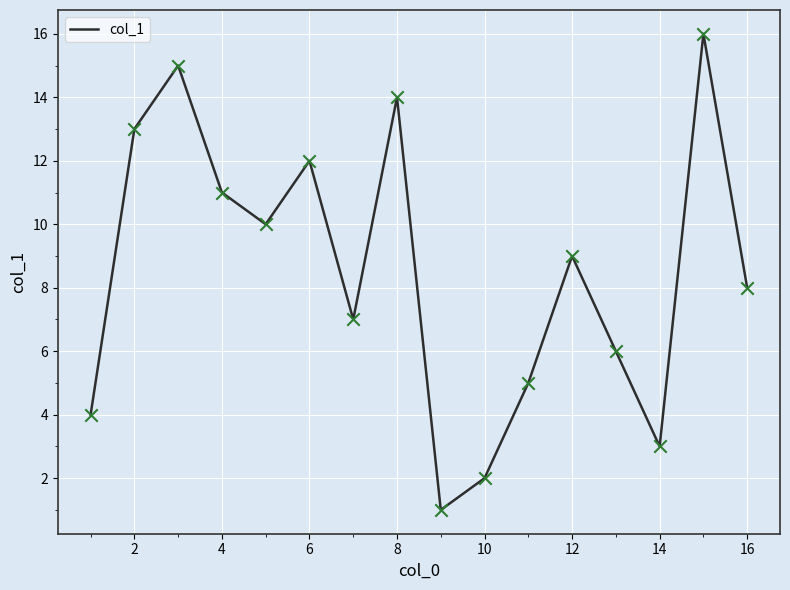

What is the difference between the maximum and minimum values?

15